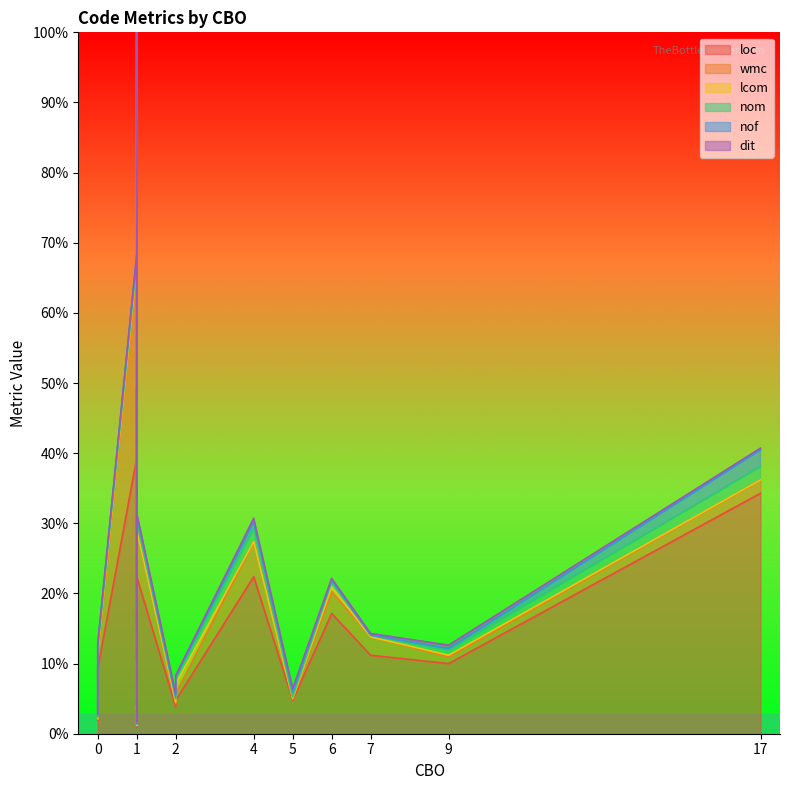

What is the difference between the highest and lowest values at 1?

165